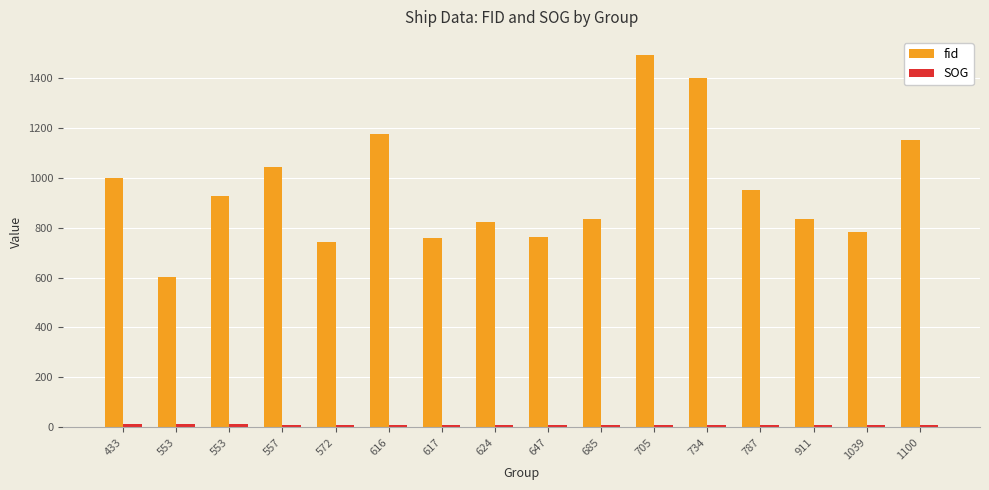

How many groups of bars are there?

16